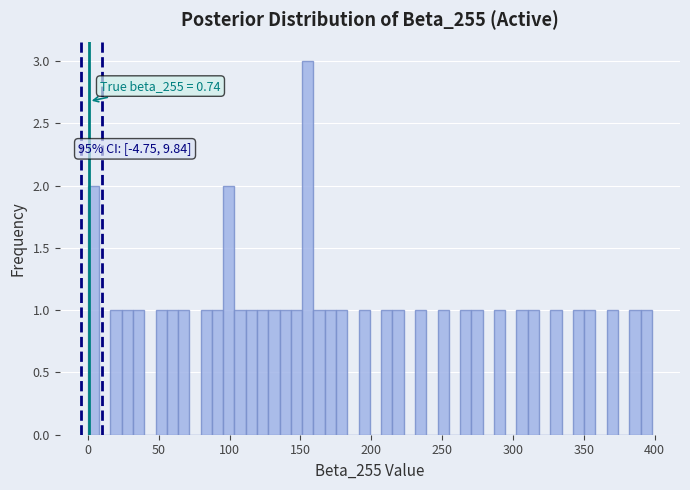

Around what value on the x-axis is the tallest bar? Give the approximate position of its centre, as read against the axis.

155